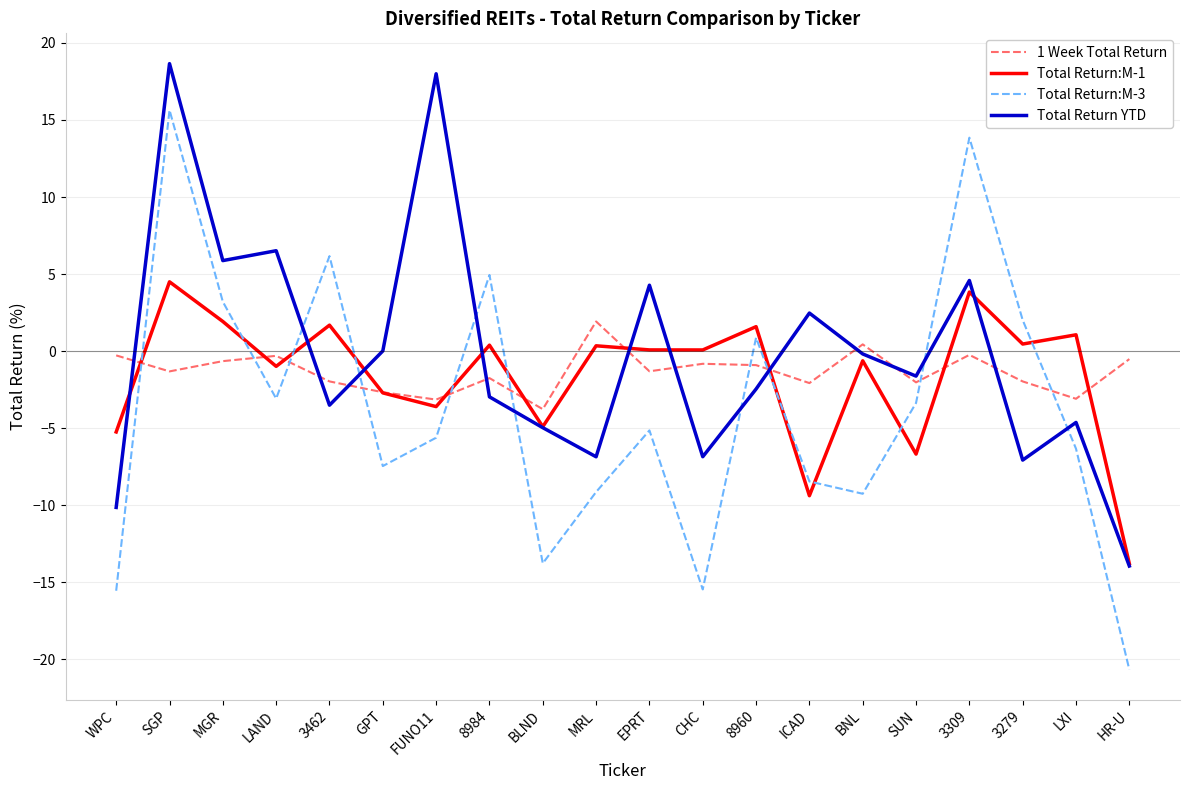

Rank the series by their maximum value, from lowest to highest.

1 Week Total Return, Total Return:M-1, Total Return:M-3, Total Return YTD